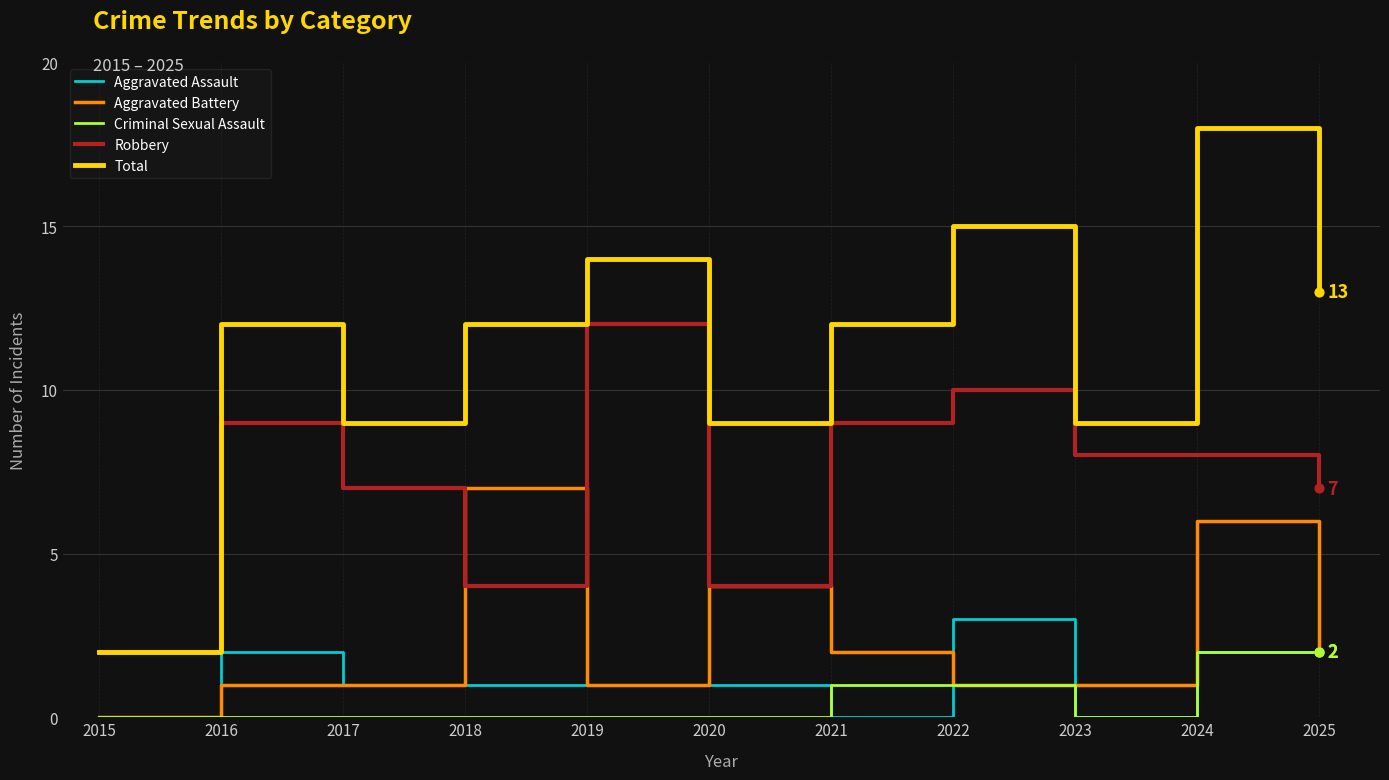

What is the difference between the highest and lowest values at 2016?

12